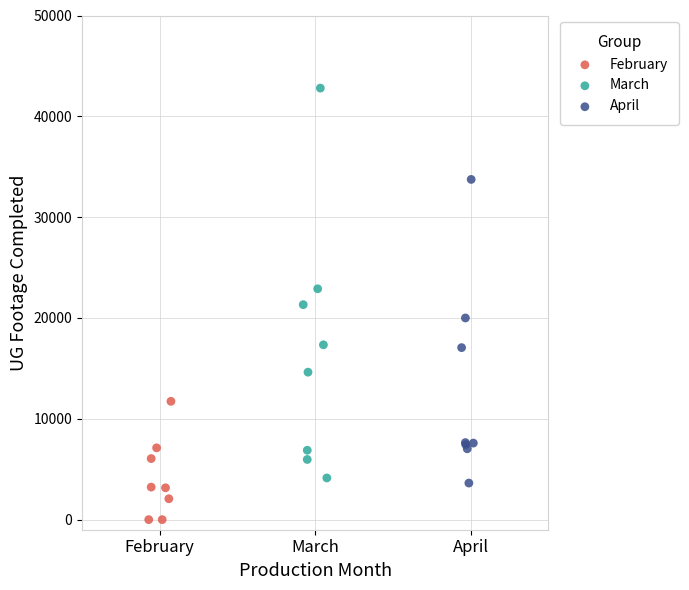

Which series has the widest spread of Y values?

March